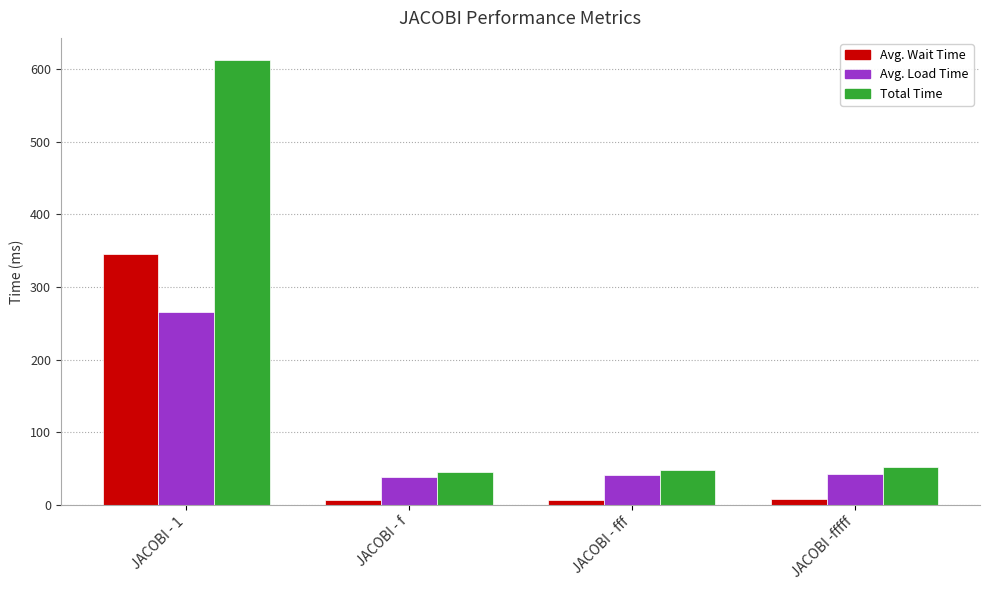

Which series has the widest spread of values?

Total Time